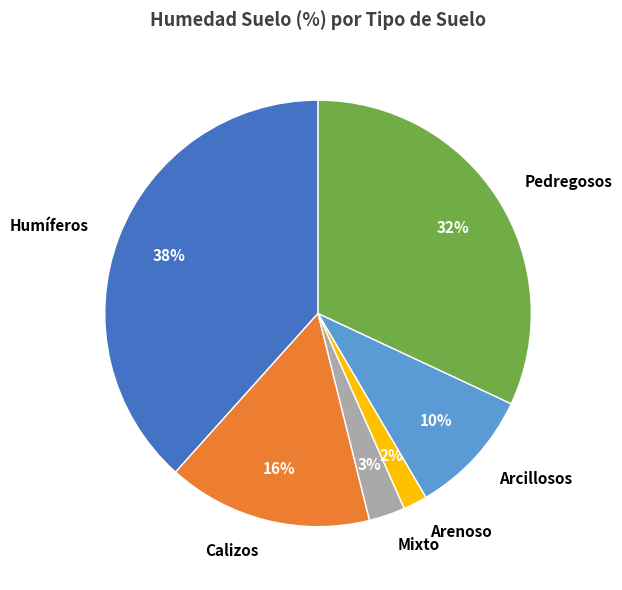

Is Calizos the majority of the pie?

No